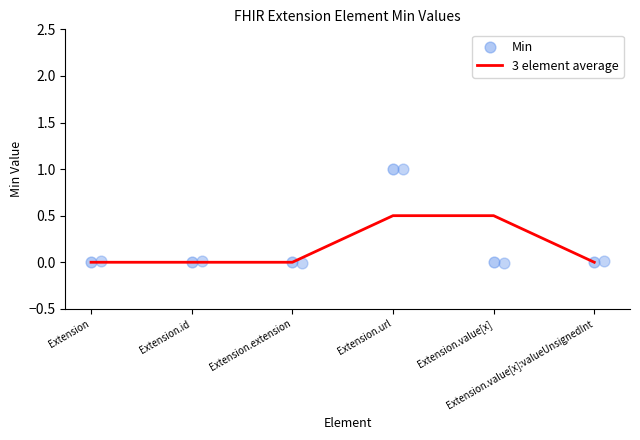

Which series has the largest Y range (max minus min)?

Min